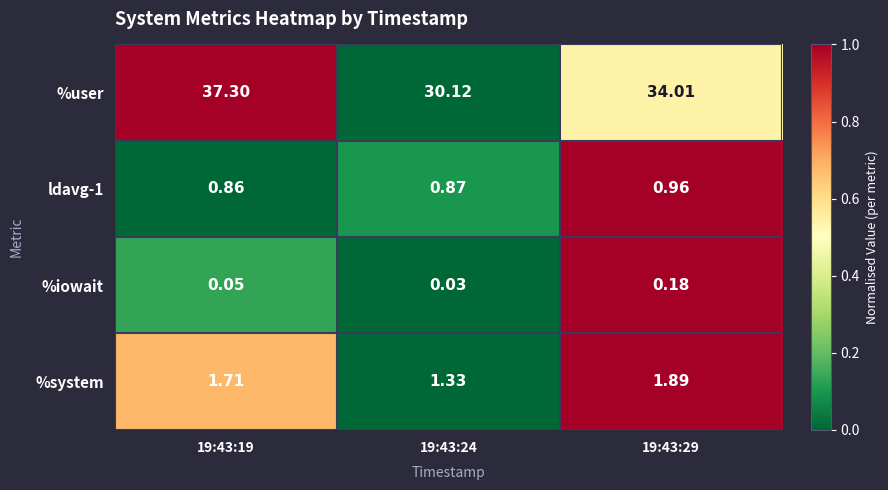

Is the value of %system at 19:43:19 greater than the value of %user at 19:43:29?

No